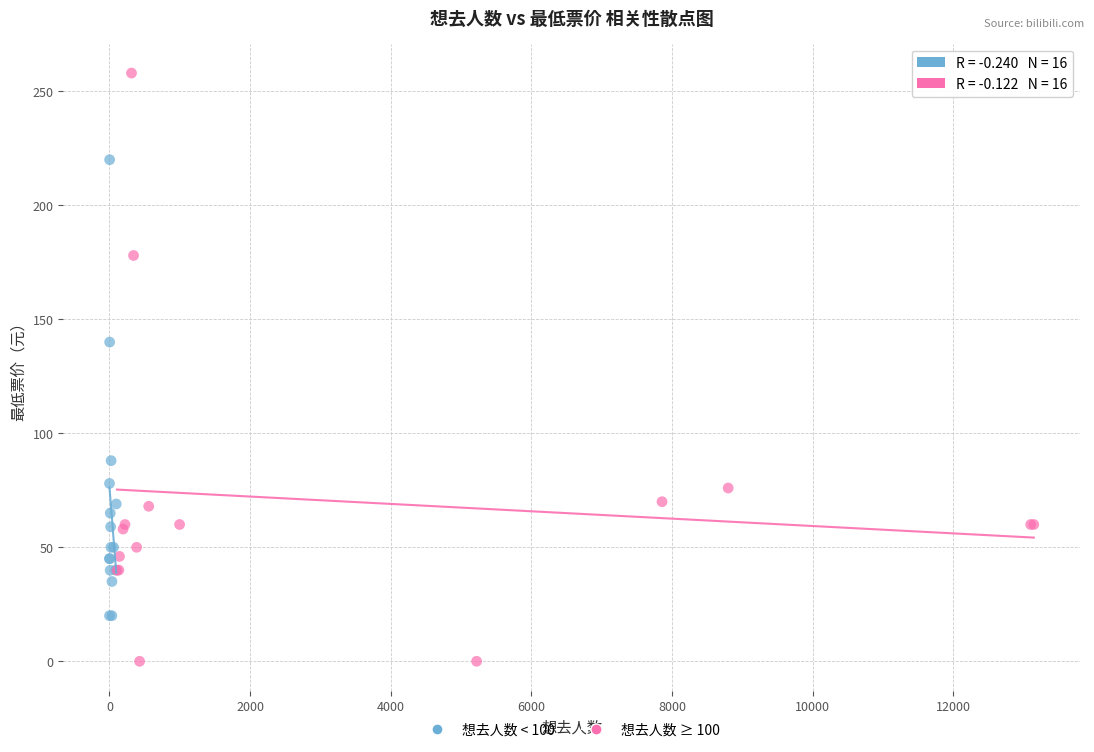

Which series has the widest spread of Y values?

想去人数 ≥ 100